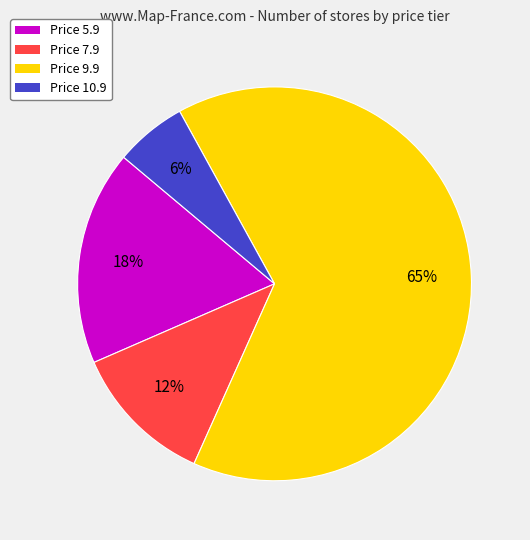

Combined, do Price 5.9 and Price 10.9 account for over 50%?

No